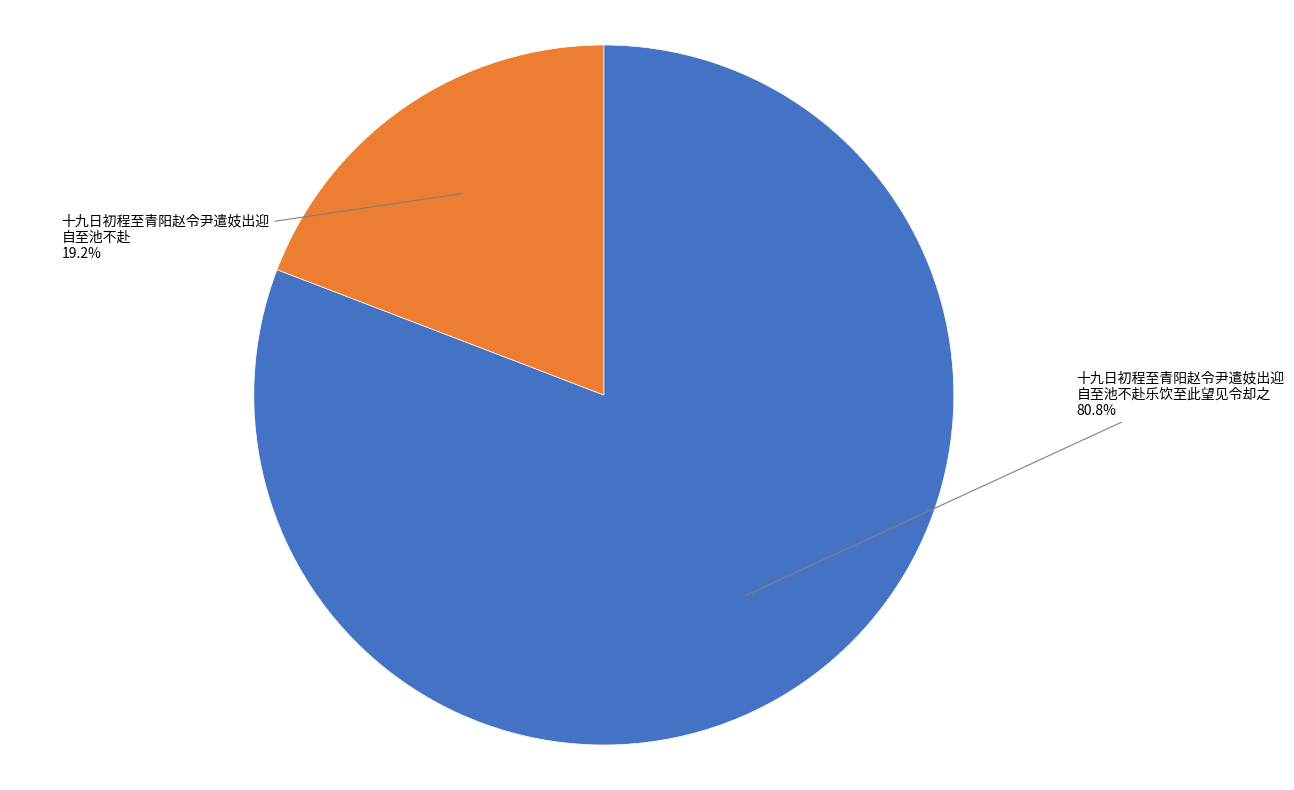

Which category accounts for the majority?

十九日初程至青阳赵令尹遣妓出迎 自至池不赴乐饮至此望见令却之